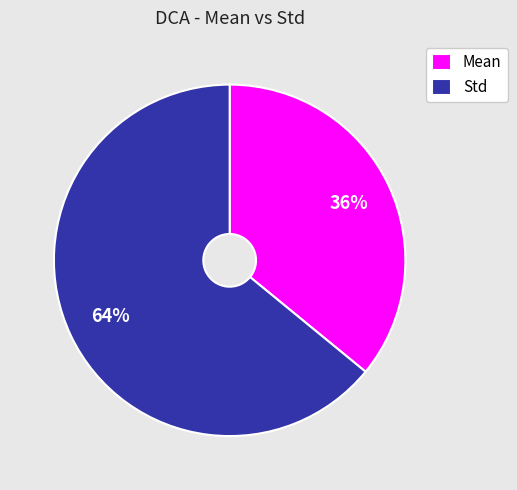

Does any single category account for the majority?

Yes